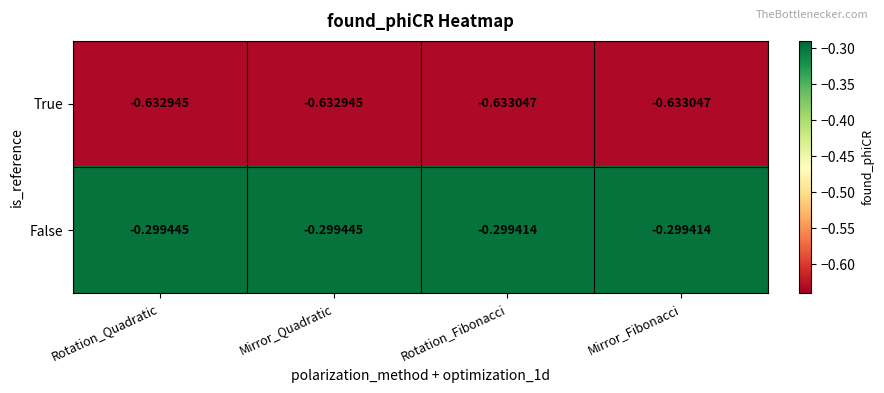

Which series has the widest spread of values?

True